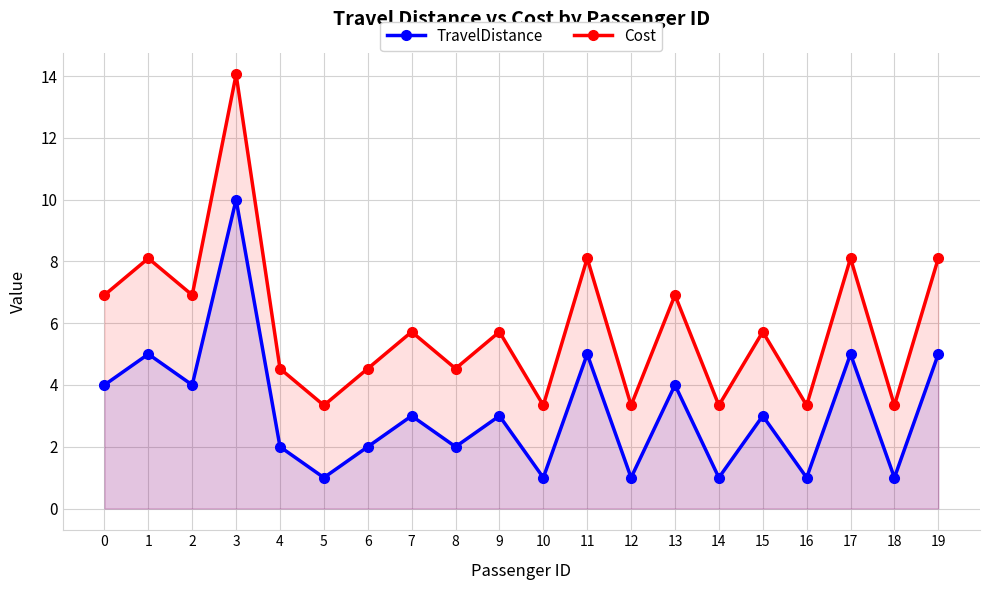

In Cost, how many points are higher than both neighbors (excluding endpoints)?

8